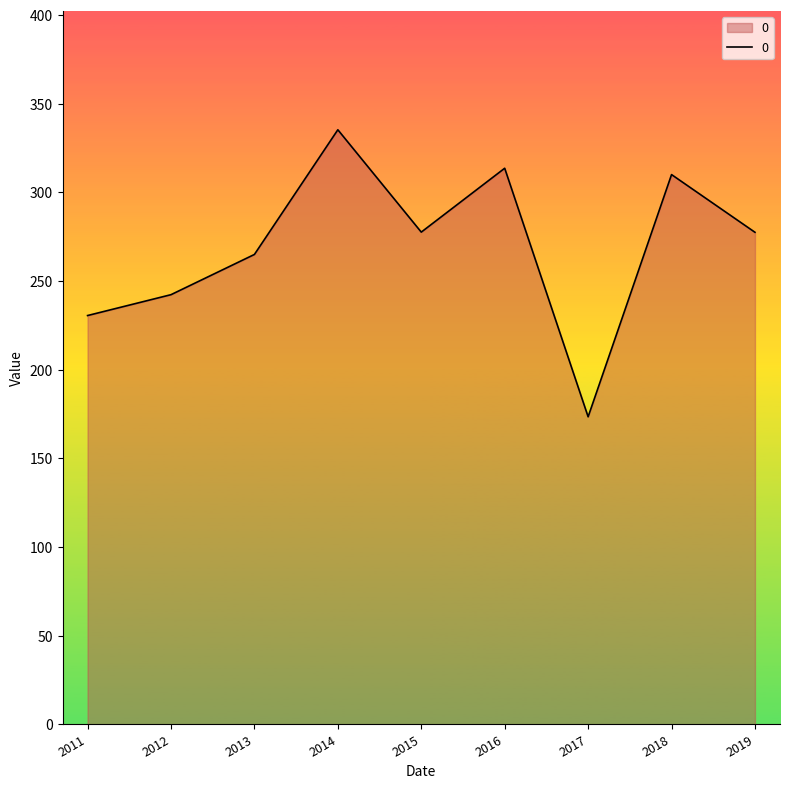

What is the ratio of the value at 2016 to the value at 2012?

1.3